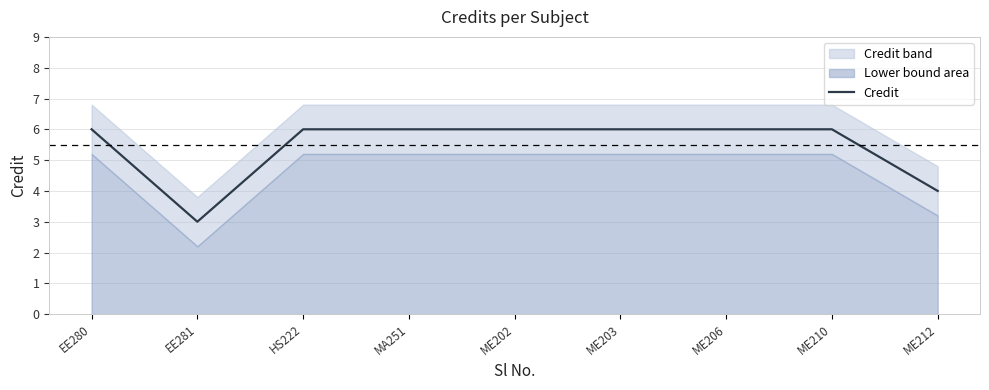

What is the value of the 6th point from the left?

6